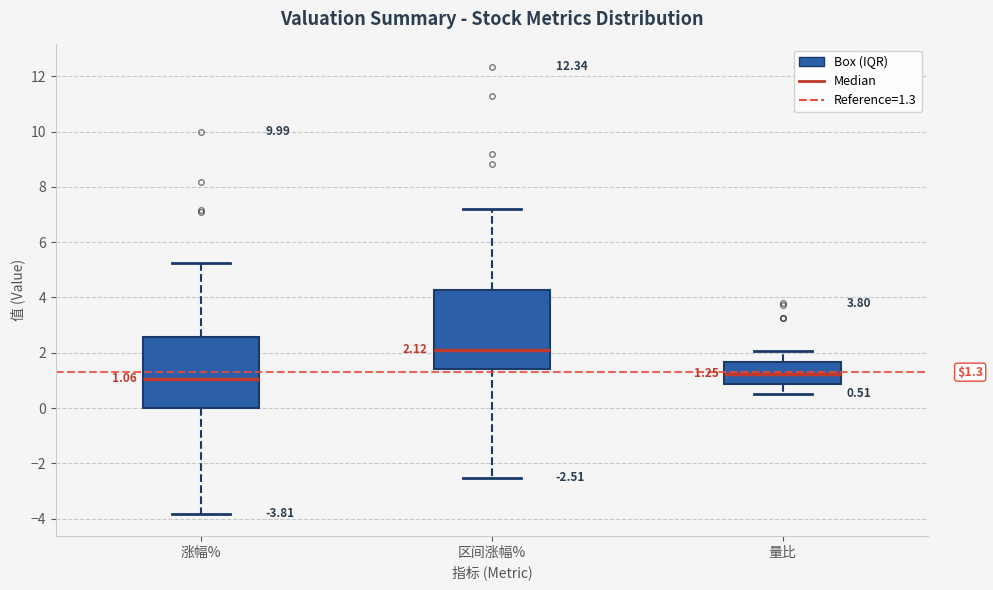

Which box is the tallest, from its lower edge to its upper edge?

区间涨幅%